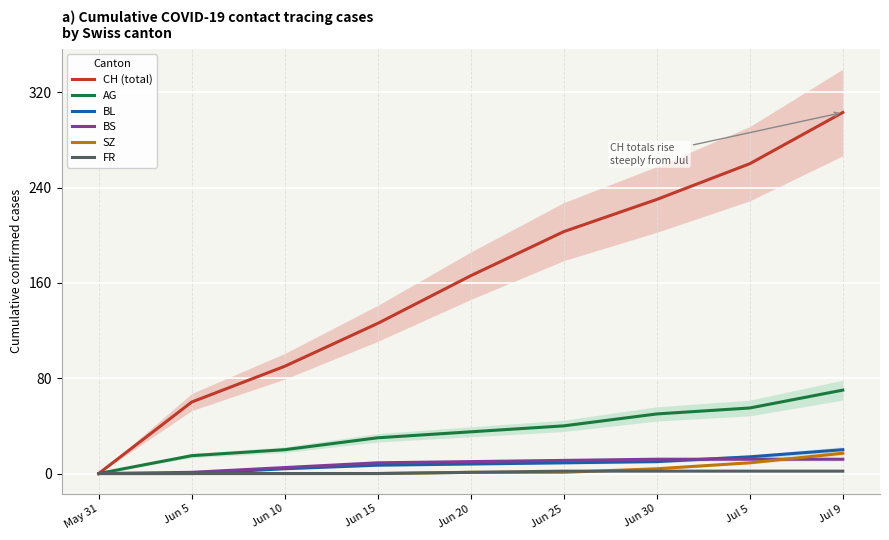

Reading left to right, extract all data points from this chart.

CH (total): 0	60	90	126	166	203	230	260	303
AG: 0	15	20	30	35	40	50	55	70
BL: 0	0	4	7	8	9	10	14	20
BS: 0	1	5	9	10	11	12	12	12
SZ: 0	0	0	0	1	1	4	9	17
FR: 0	0	0	0	1	2	2	2	2